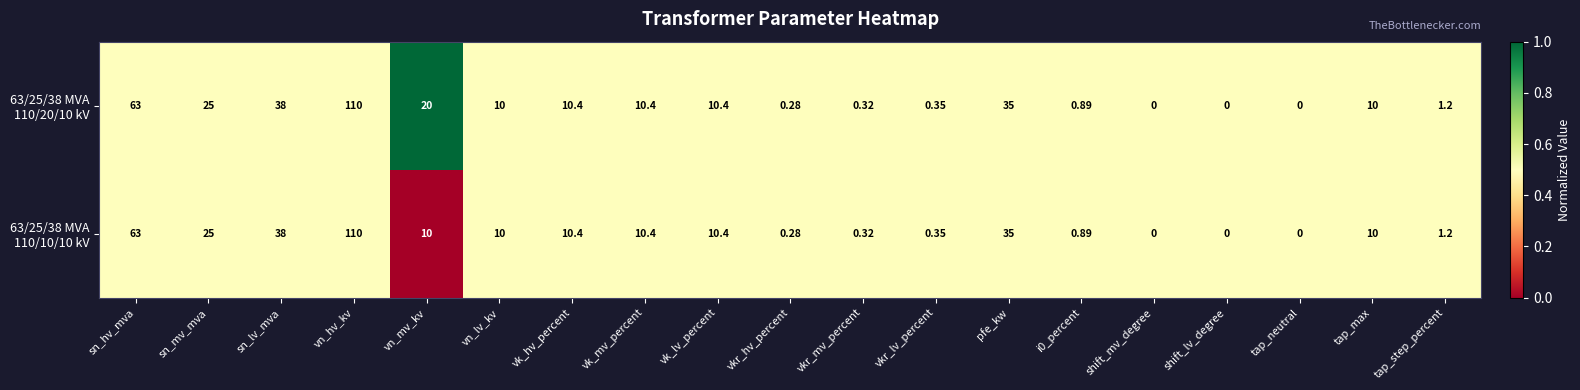

How many categories are shown in the chart?

19